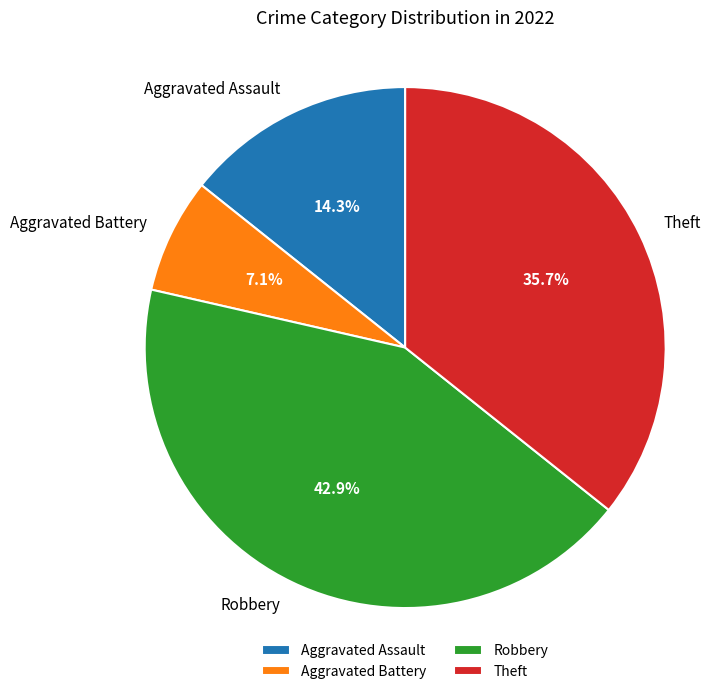

What is the ratio of the value at Aggravated Battery to the value at Aggravated Assault?

0.5